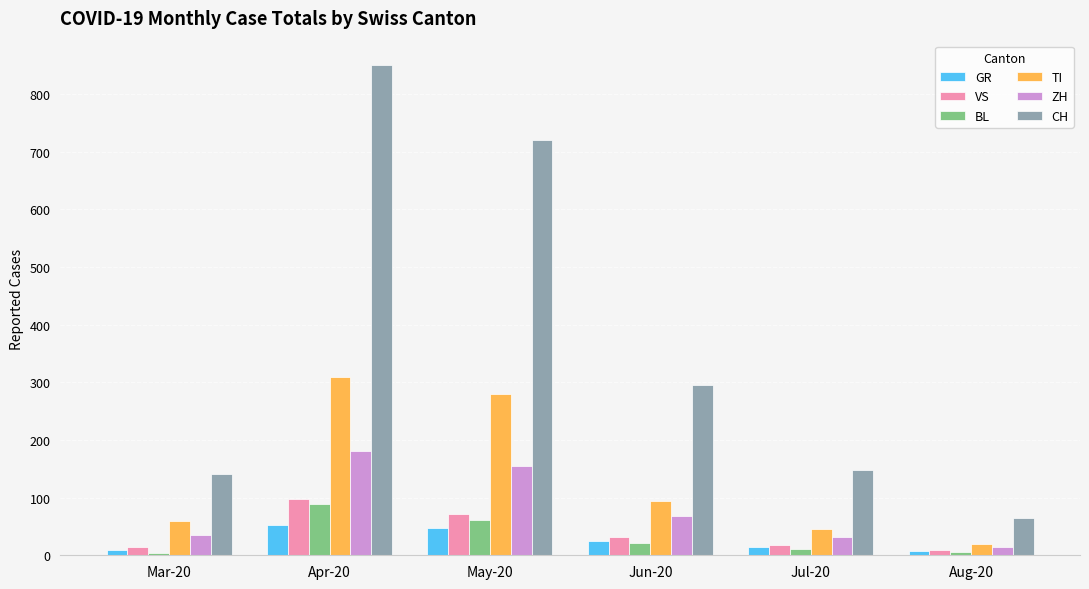

Between Jun-20 and Jul-20, which series saw the biggest shift?

CH